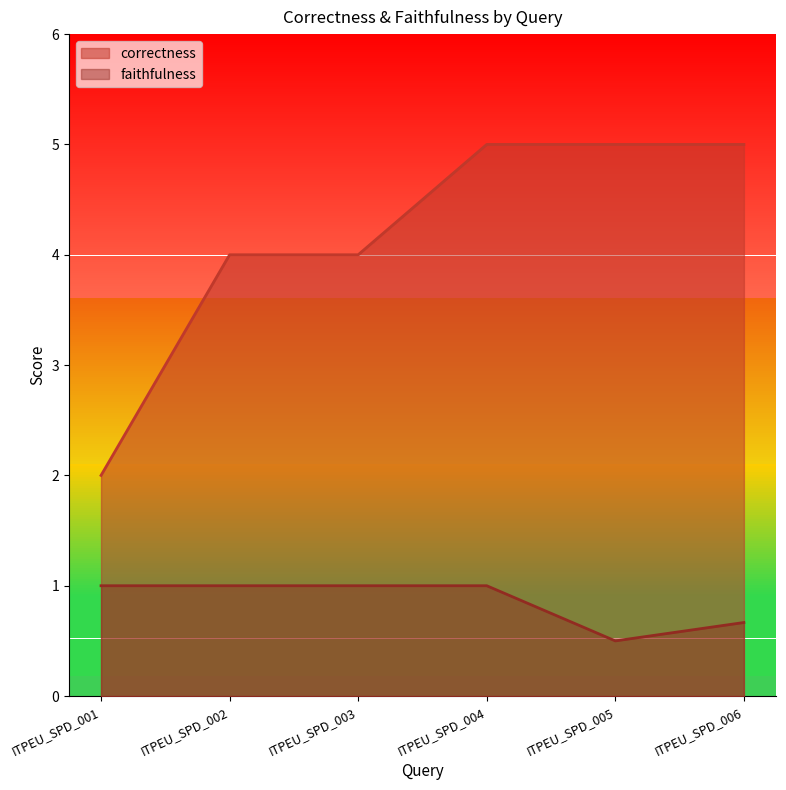

Rank the categories by correctness value from highest to lowest.

ITPEU_SPD_004, ITPEU_SPD_005, ITPEU_SPD_006, ITPEU_SPD_002, ITPEU_SPD_003, ITPEU_SPD_001